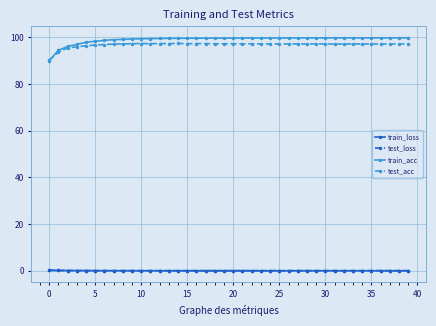

Which series has the widest spread of values?

train_acc